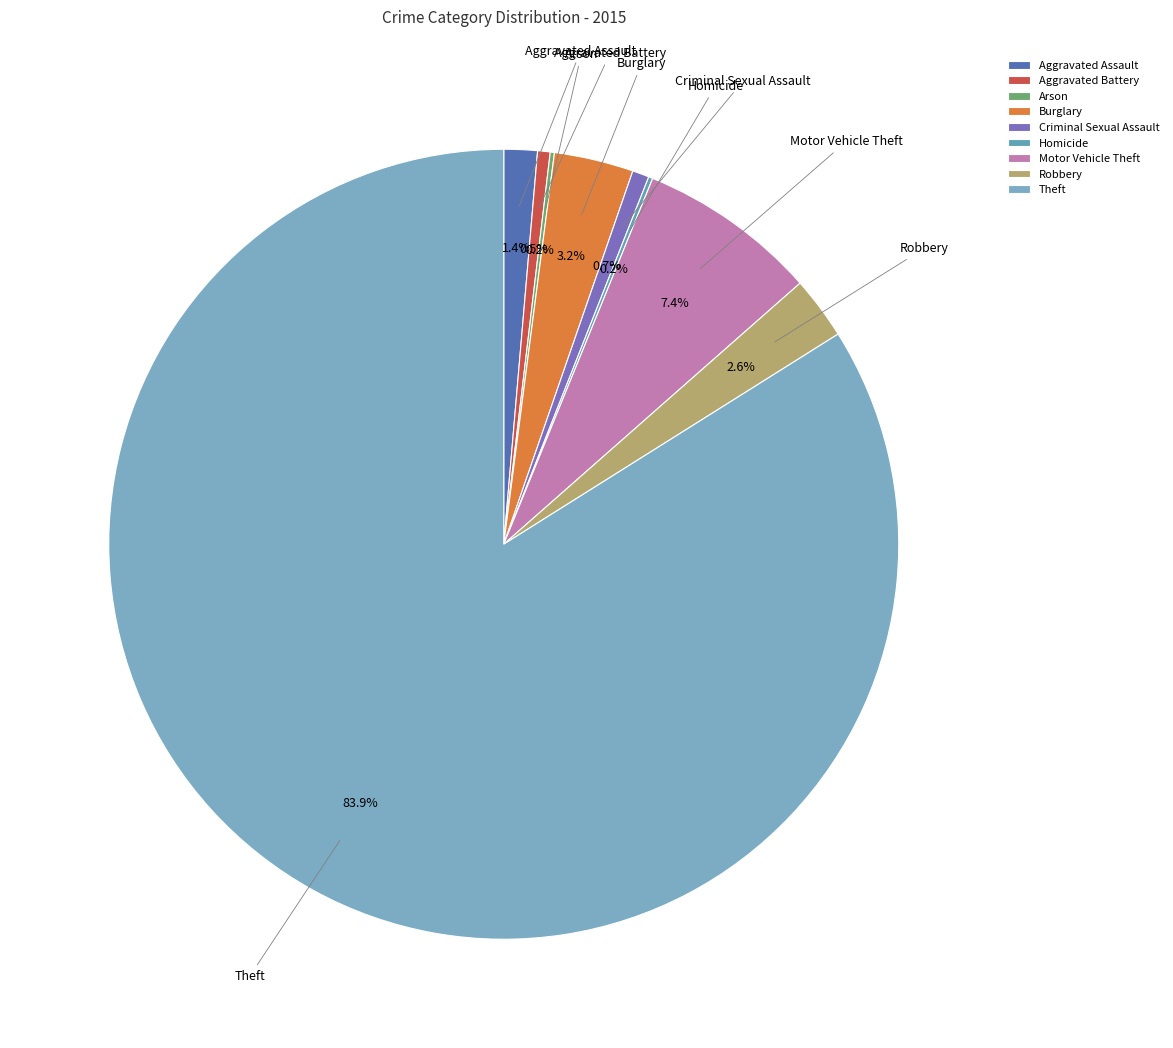

What percentage is the Burglary slice, to the nearest percent?

3%